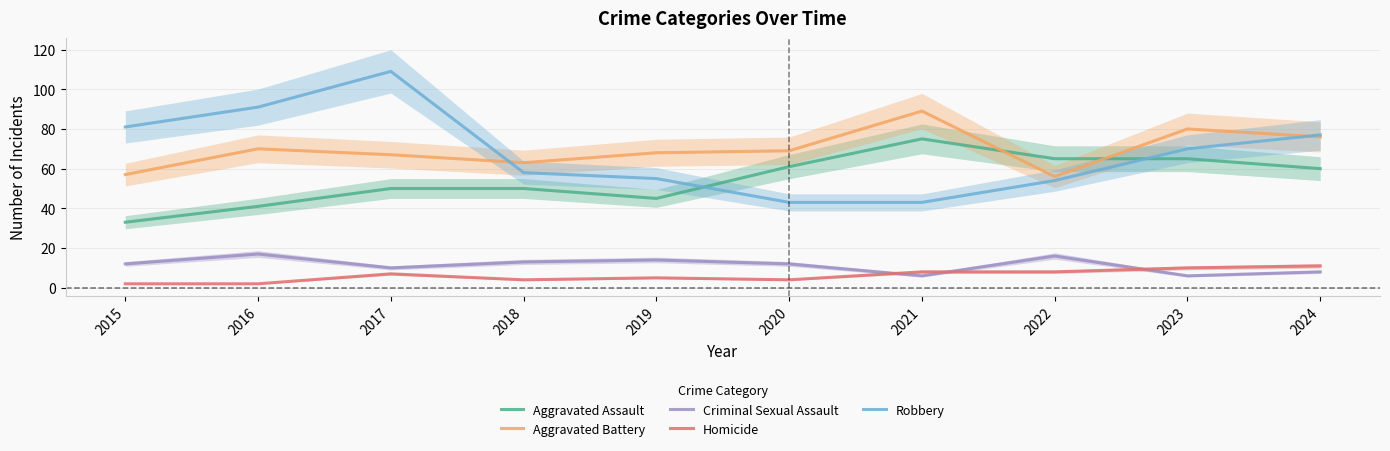

How many interior local peaks does the Aggravated Assault series have?

1